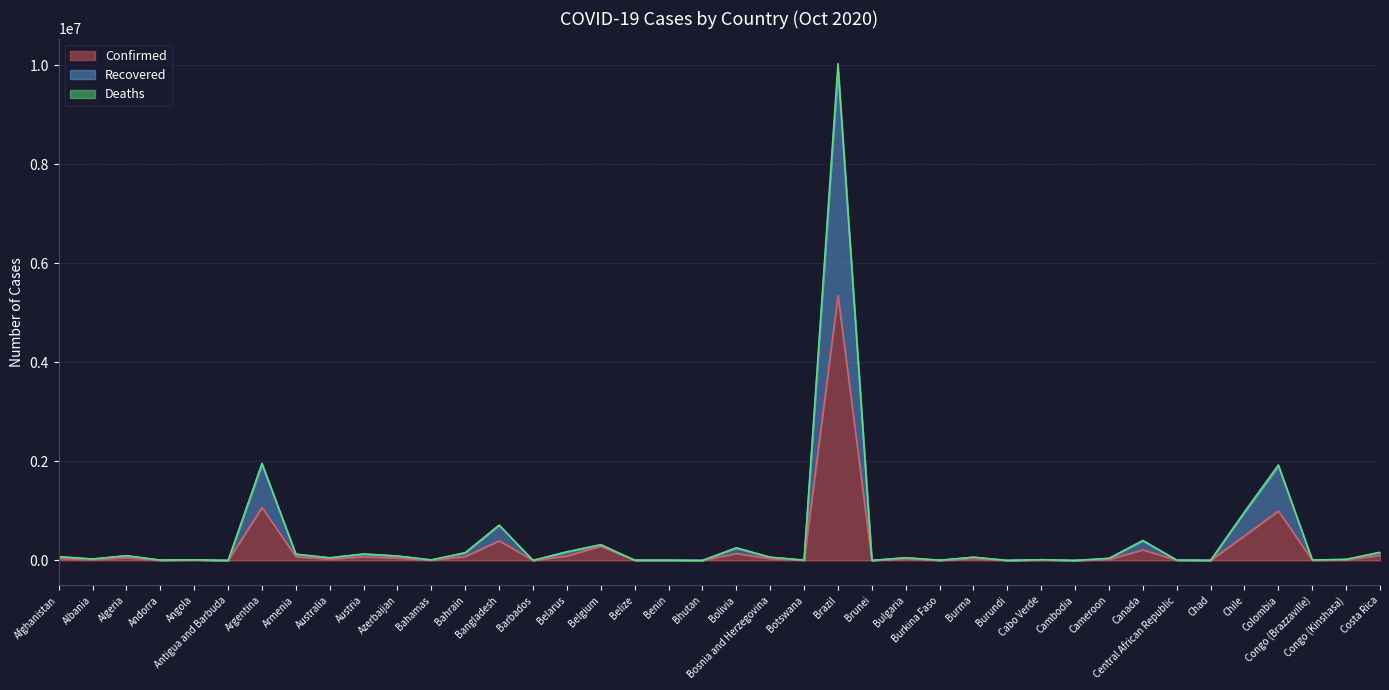

What is the highest value of the Recovered series?

9880049